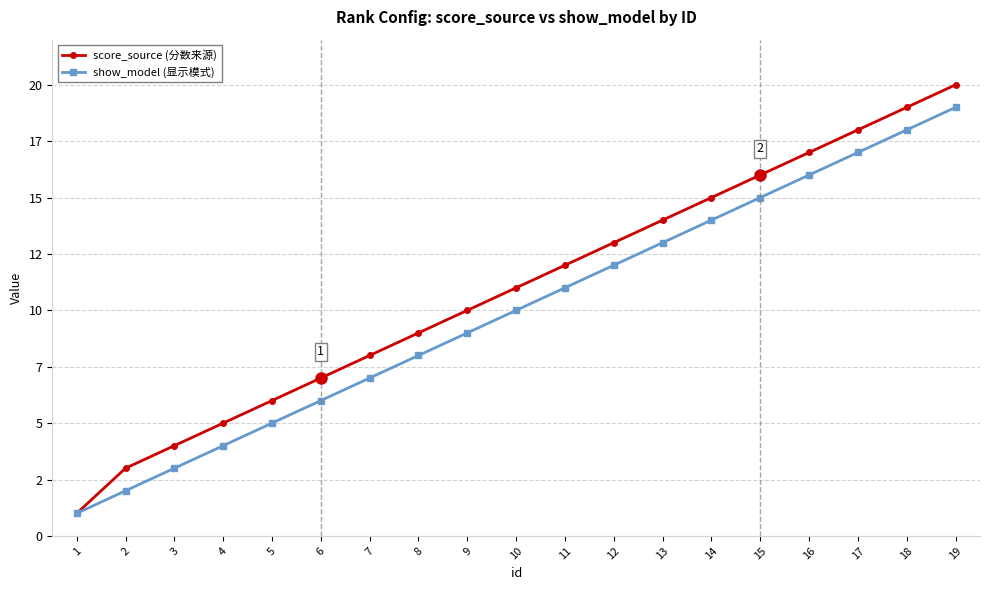

What are all the series names shown in the legend?

score_source (分数来源), show_model (显示模式)